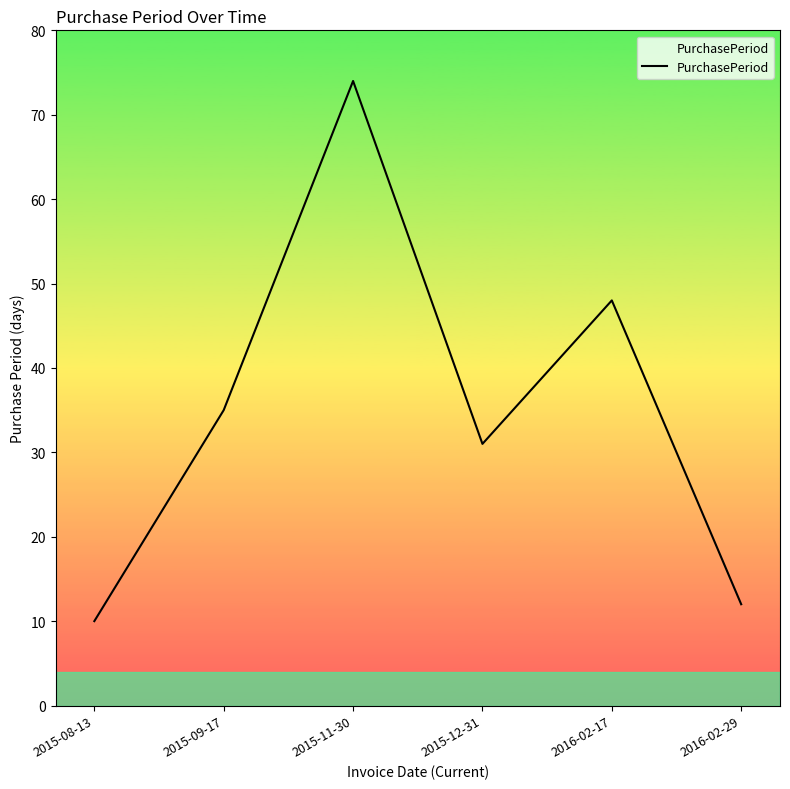

What is the difference between the maximum and minimum values?

64